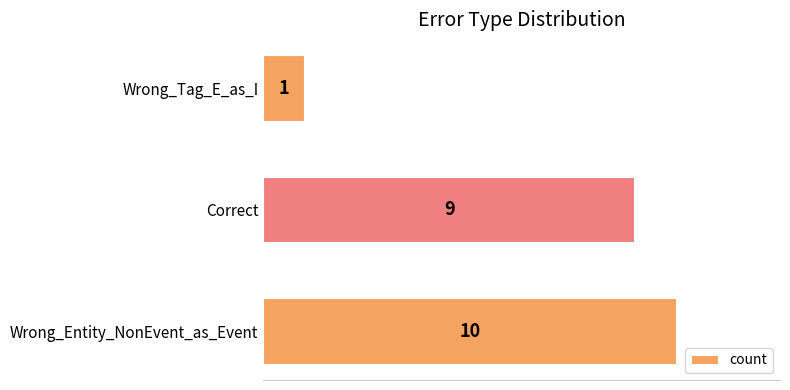

List the labels in order of value, smallest first.

Wrong_Tag_E_as_I, Correct, Wrong_Entity_NonEvent_as_Event